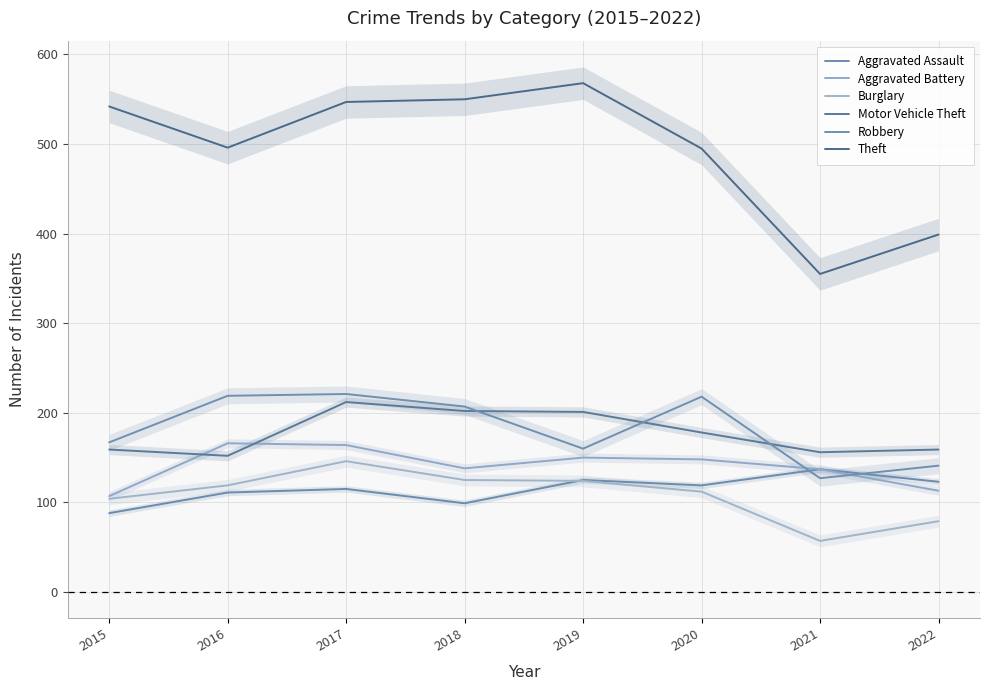

True or false: Robbery and Theft cross at least once.

False